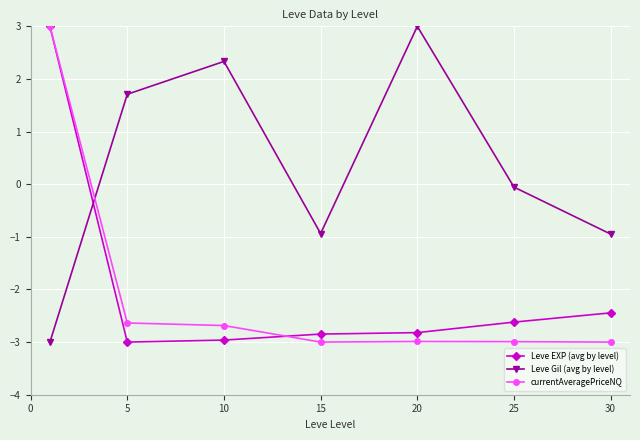

True or false: Leve Gil (avg by level) has more than 2 points higher than both neighbors.

False